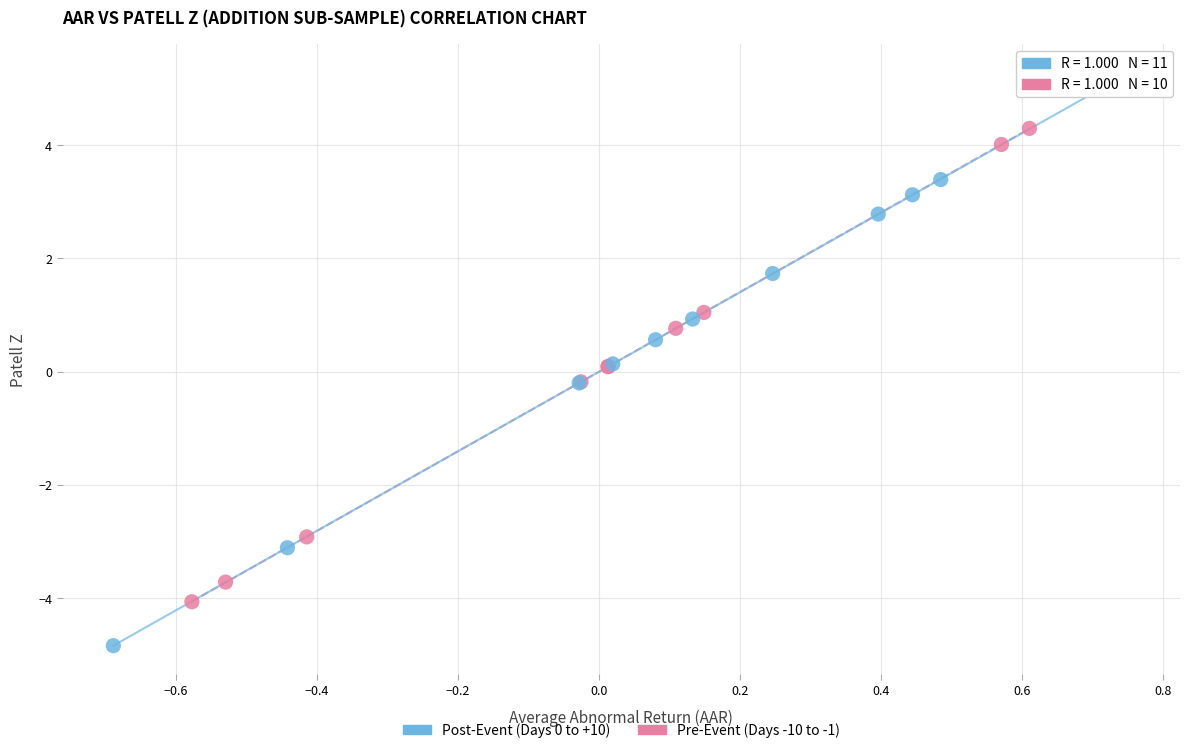

Which series contains the lowest Y value?

Post-Event (Days 0 to +10)